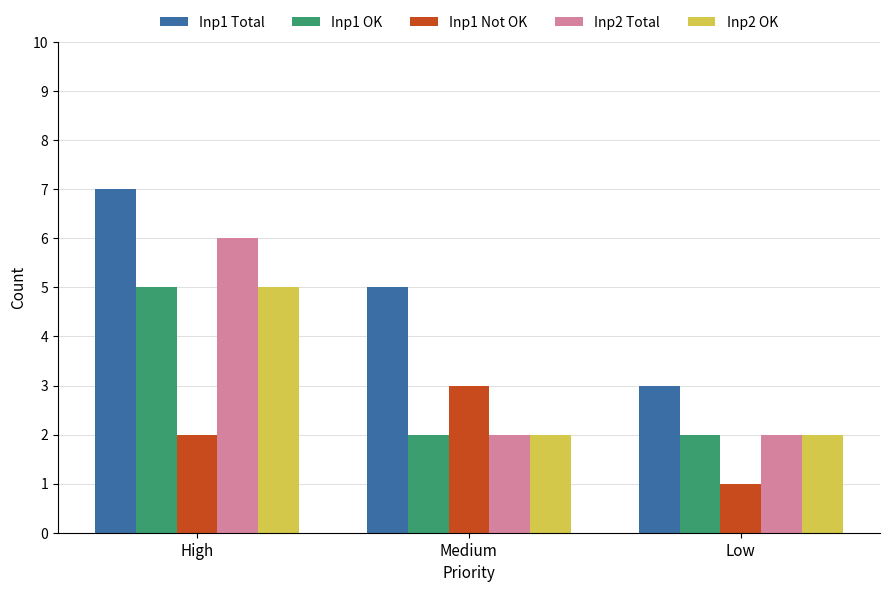

What is the label of the 3rd bar from the left?

Low